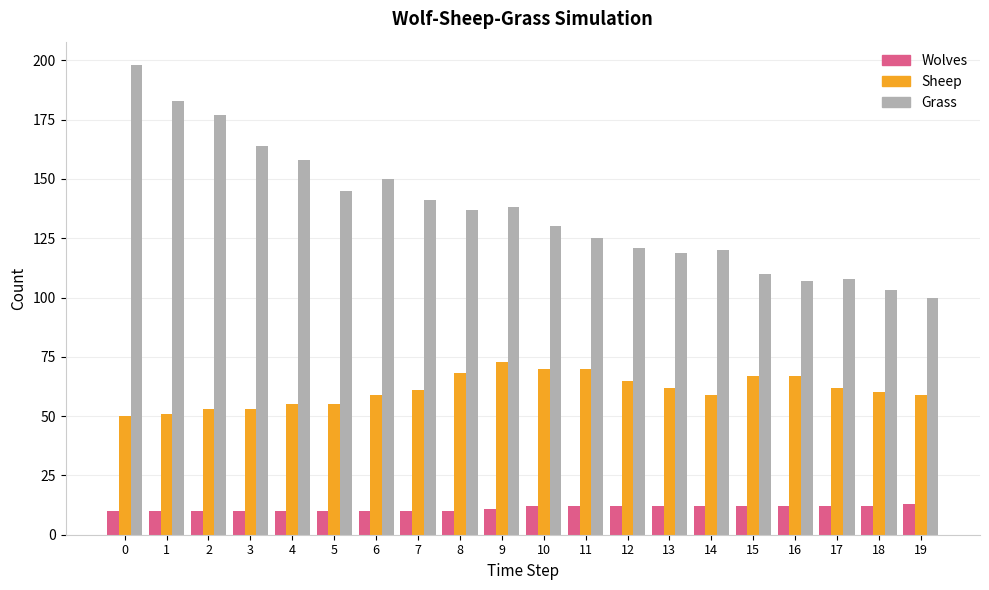

True or false: Grass has a value of 100 at 19.

True